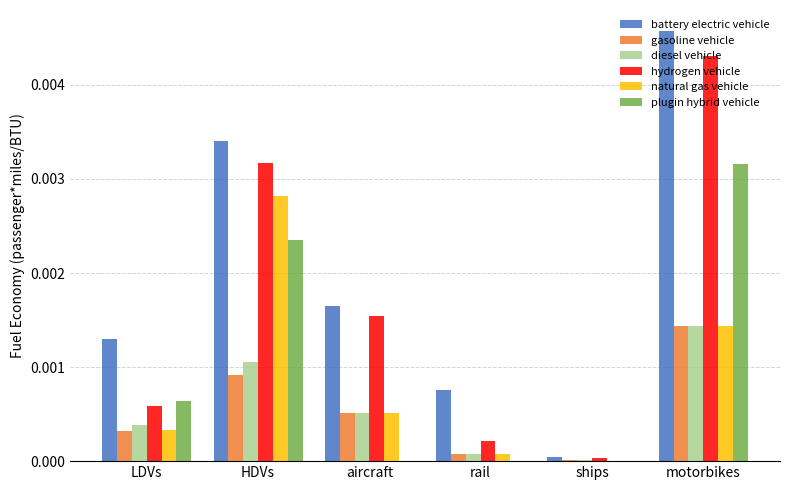

What are all the series names shown in the legend?

battery electric vehicle, gasoline vehicle, diesel vehicle, hydrogen vehicle, natural gas vehicle, plugin hybrid vehicle